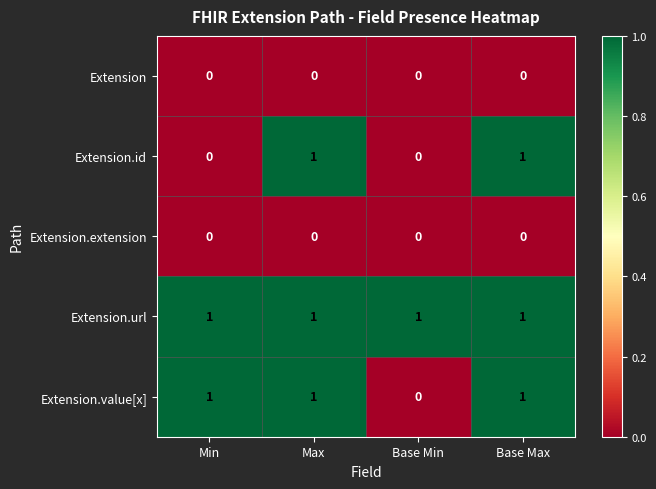

What is the sum of all Extension.value[x] values?

3